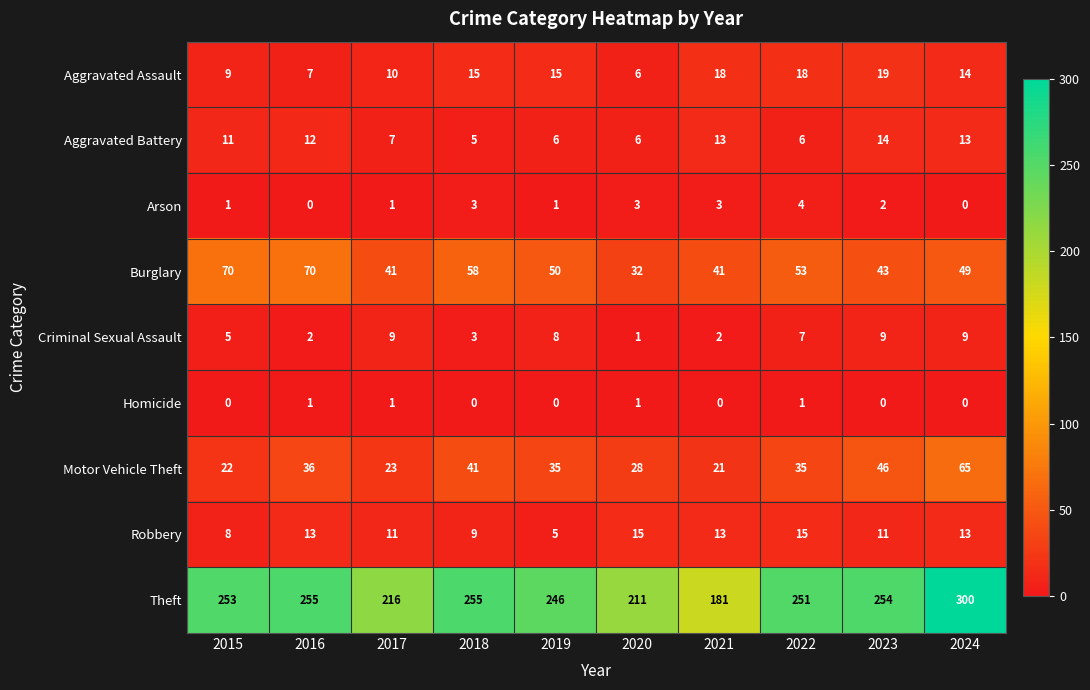

What is the difference between the highest and lowest values at 2017?

215